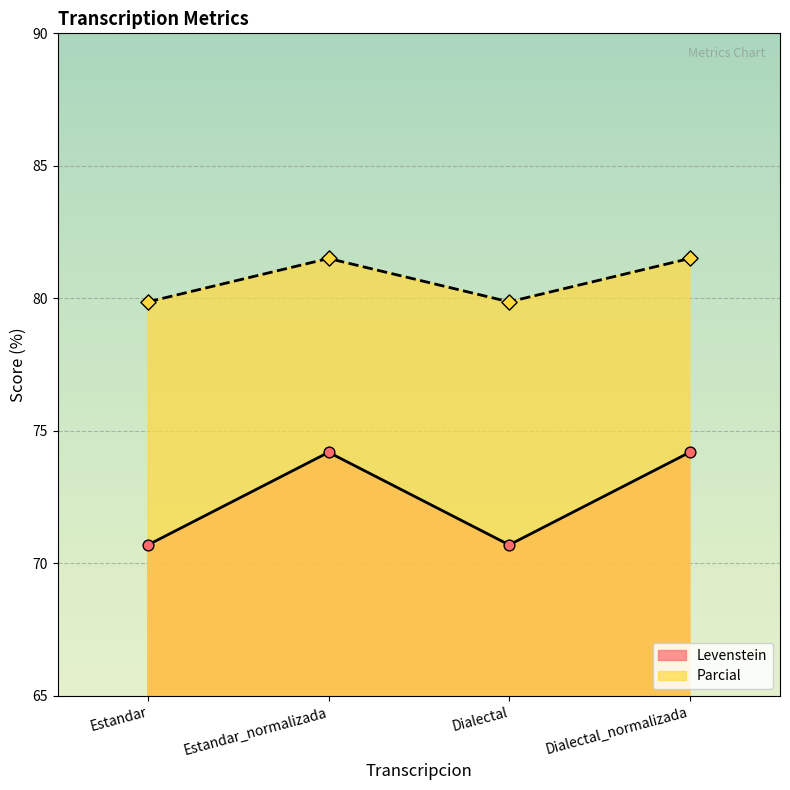

Which series reaches the minimum Y coordinate?

Levenstein